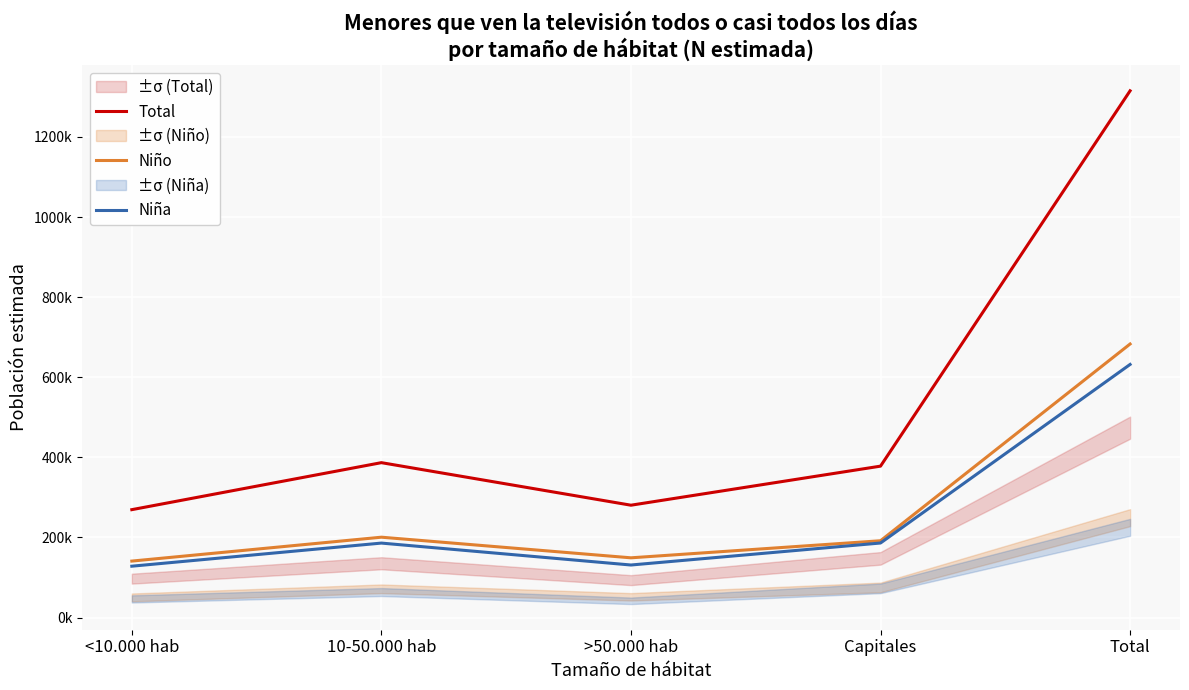

True or false: Total has a value of 98100 at <10.000 hab.

False